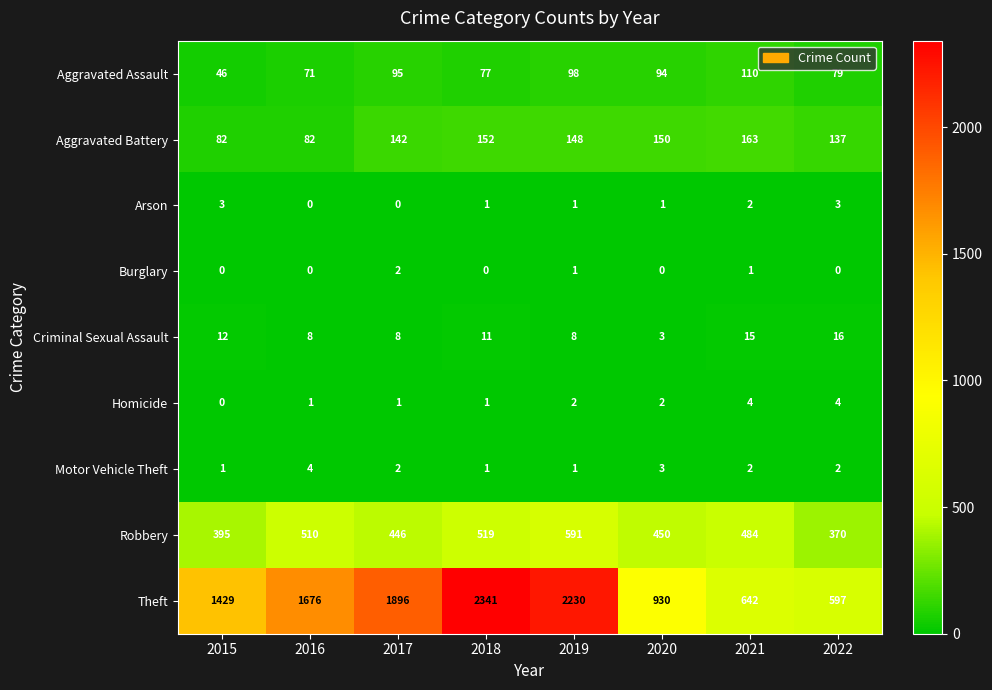

What is the difference between the maximum and minimum values in the Robbery series?

221